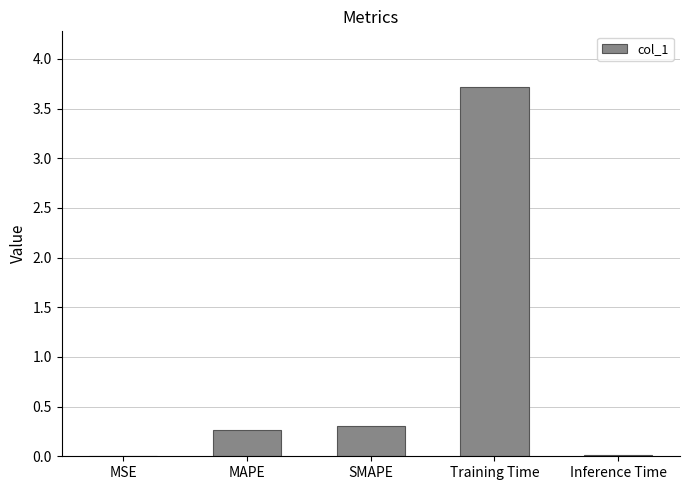

Is it true that the value at SMAPE is 0.3?

True